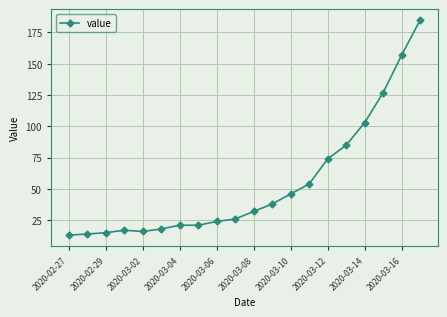

How many lines are shown in the chart?

1